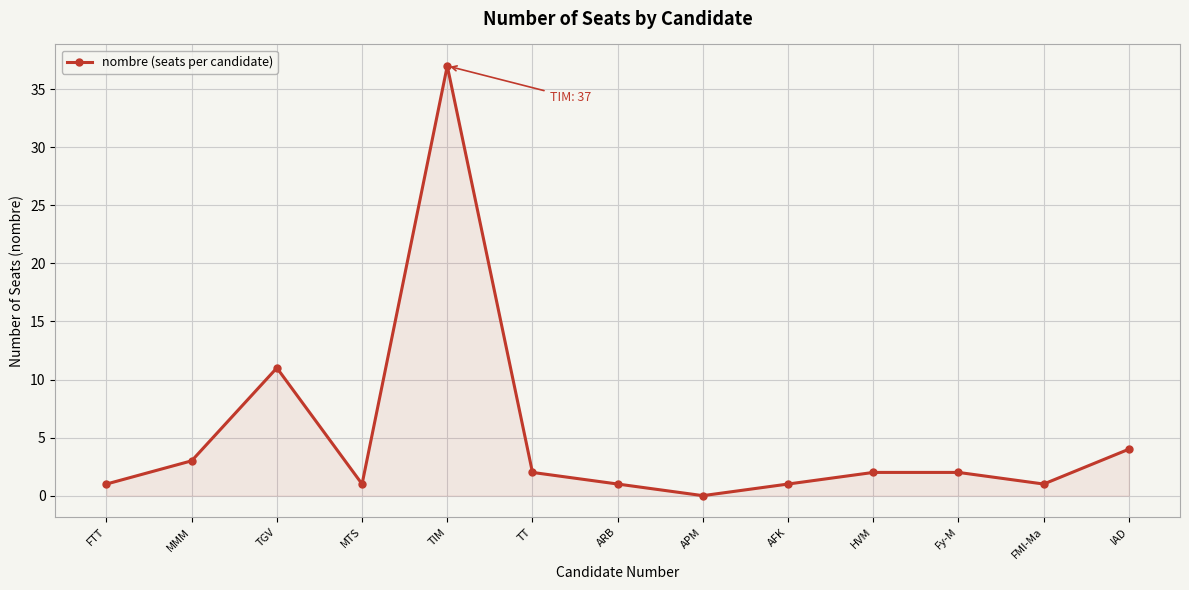

How many lines are shown in the chart?

1